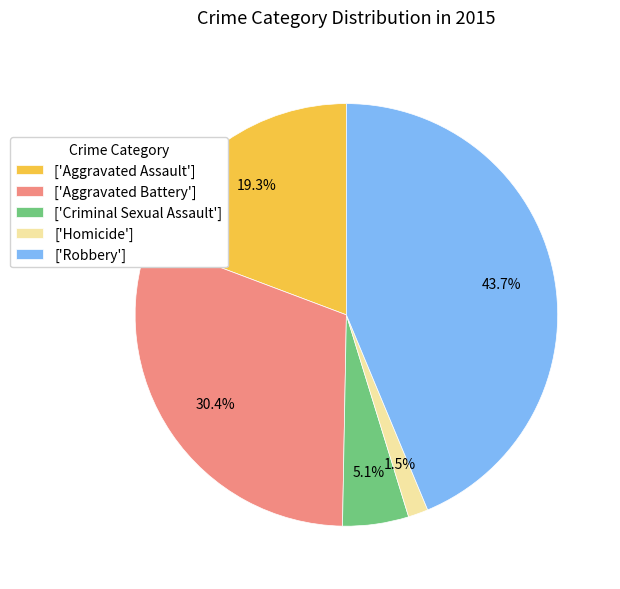

To the nearest percent, what is the average slice percentage?

20%